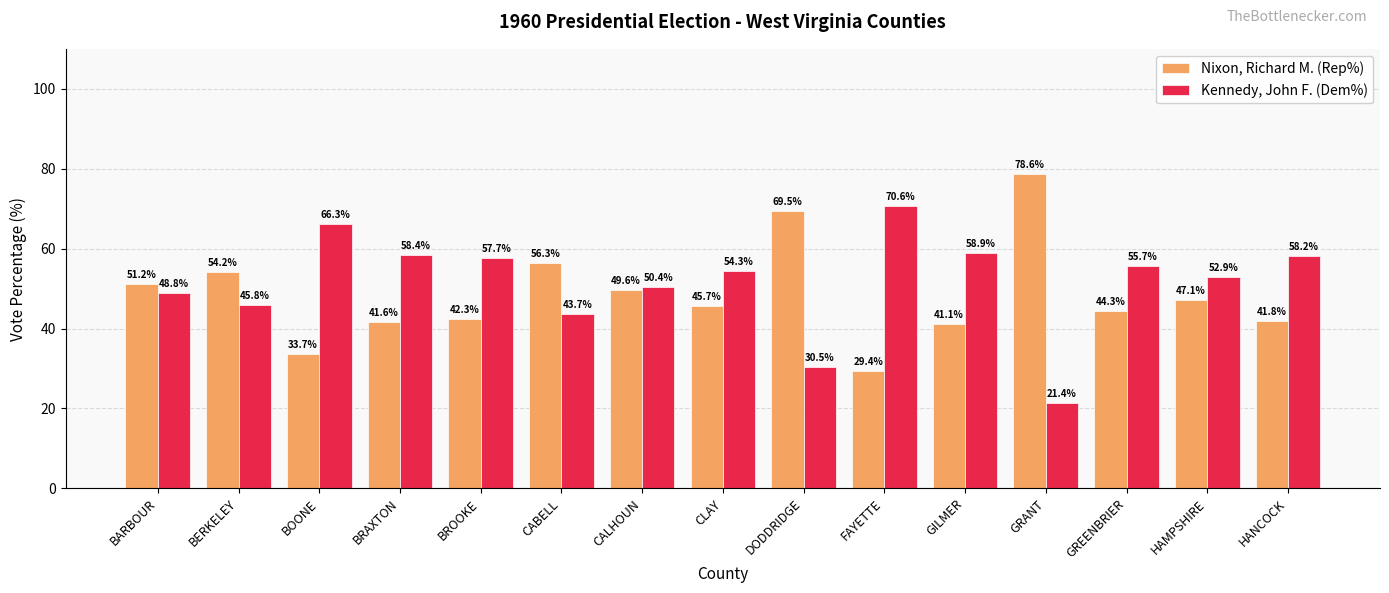

What position from the right is HAMPSHIRE?

2